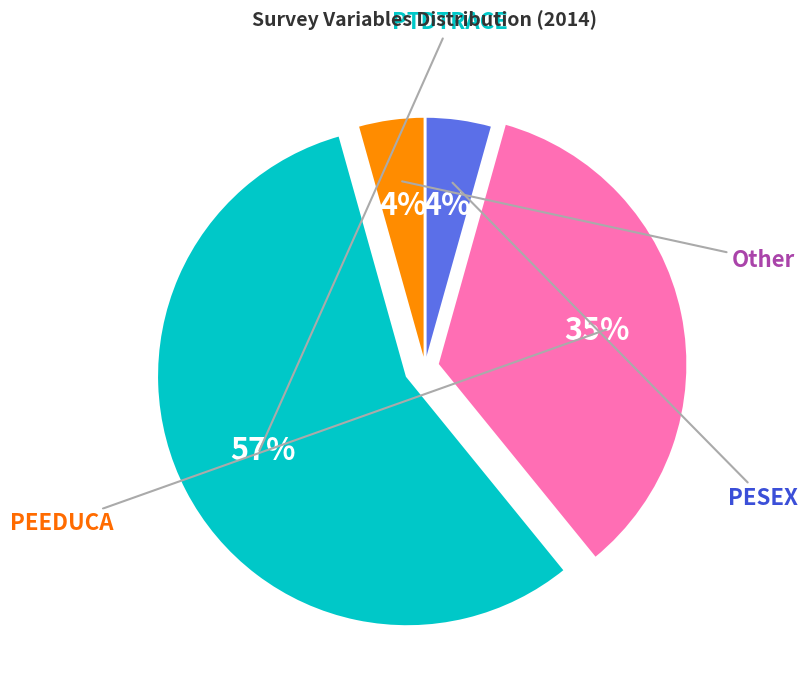

Does any single category account for the majority?

Yes